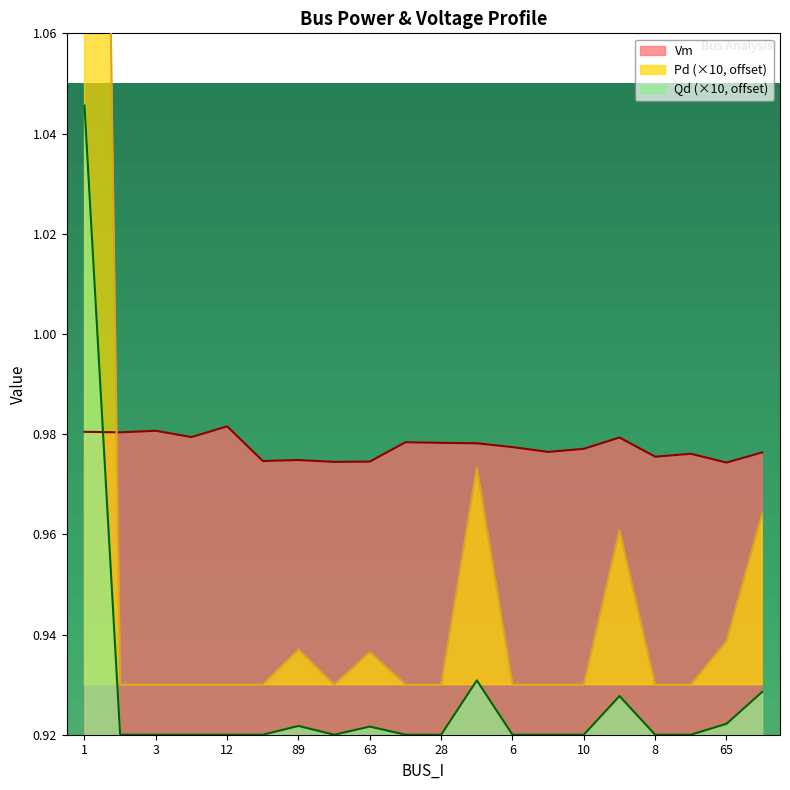

Is it true that Qd equals 0.9 at 12?

True